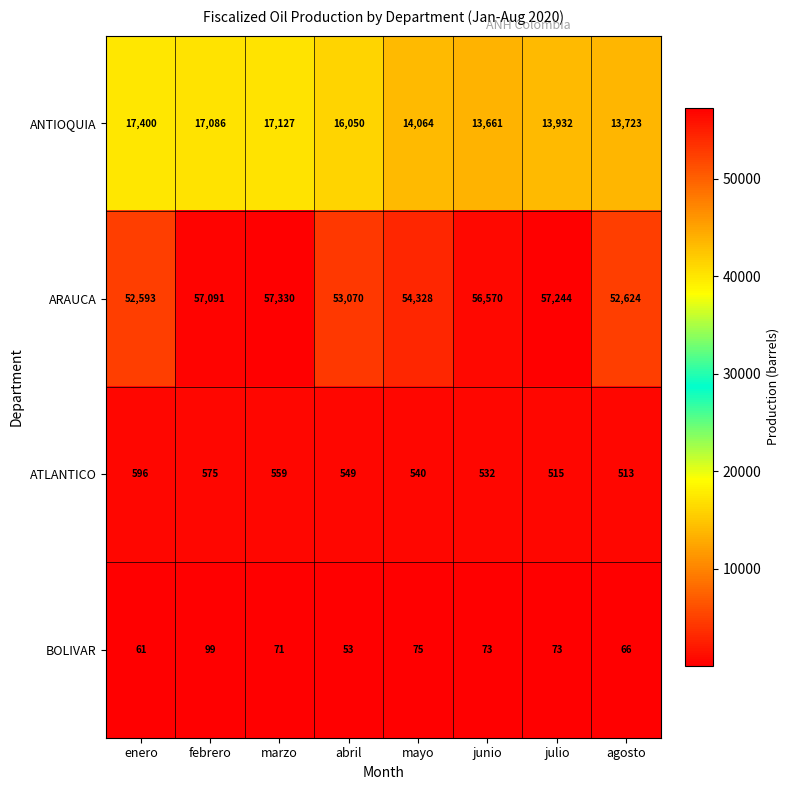

List the series in order of their peak value, lowest first.

BOLIVAR, ATLANTICO, ANTIOQUIA, ARAUCA